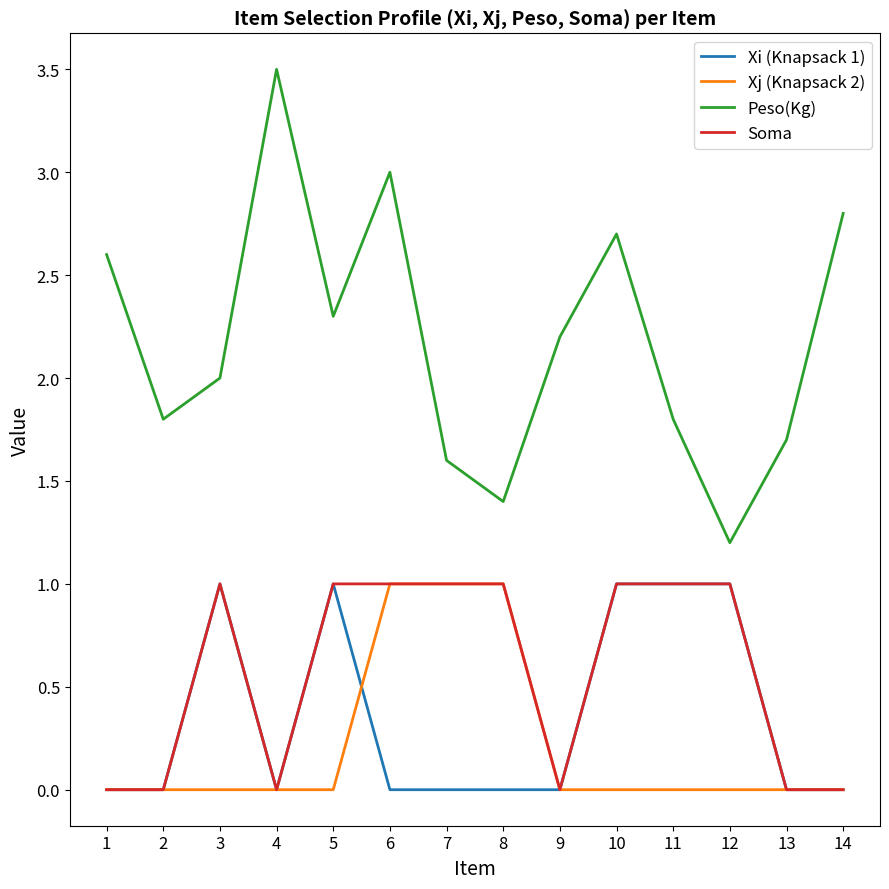

How many distinct data groups are displayed?

4